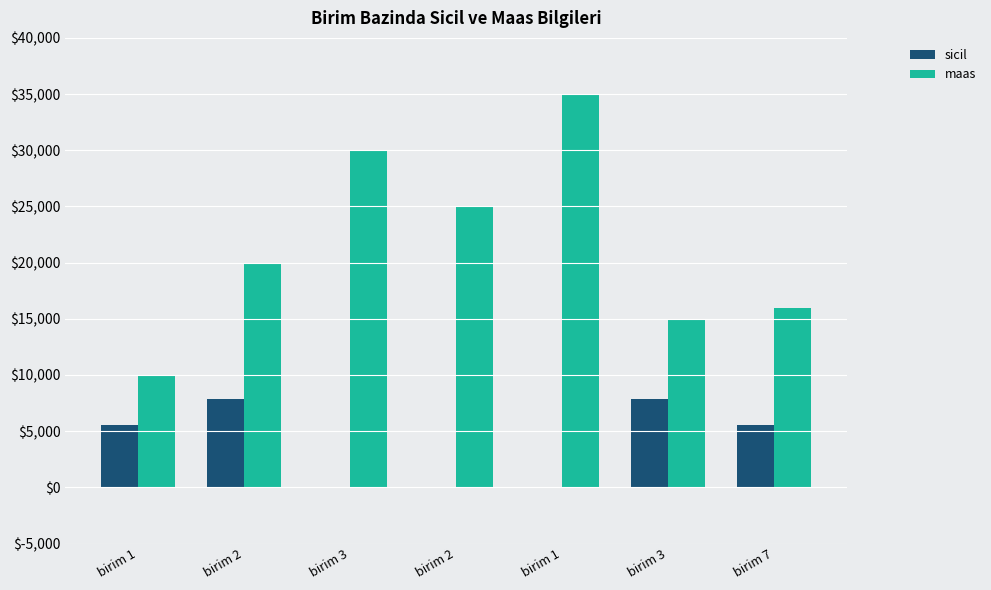

At birim 3, list the series in order from smallest to largest.

sicil, maas